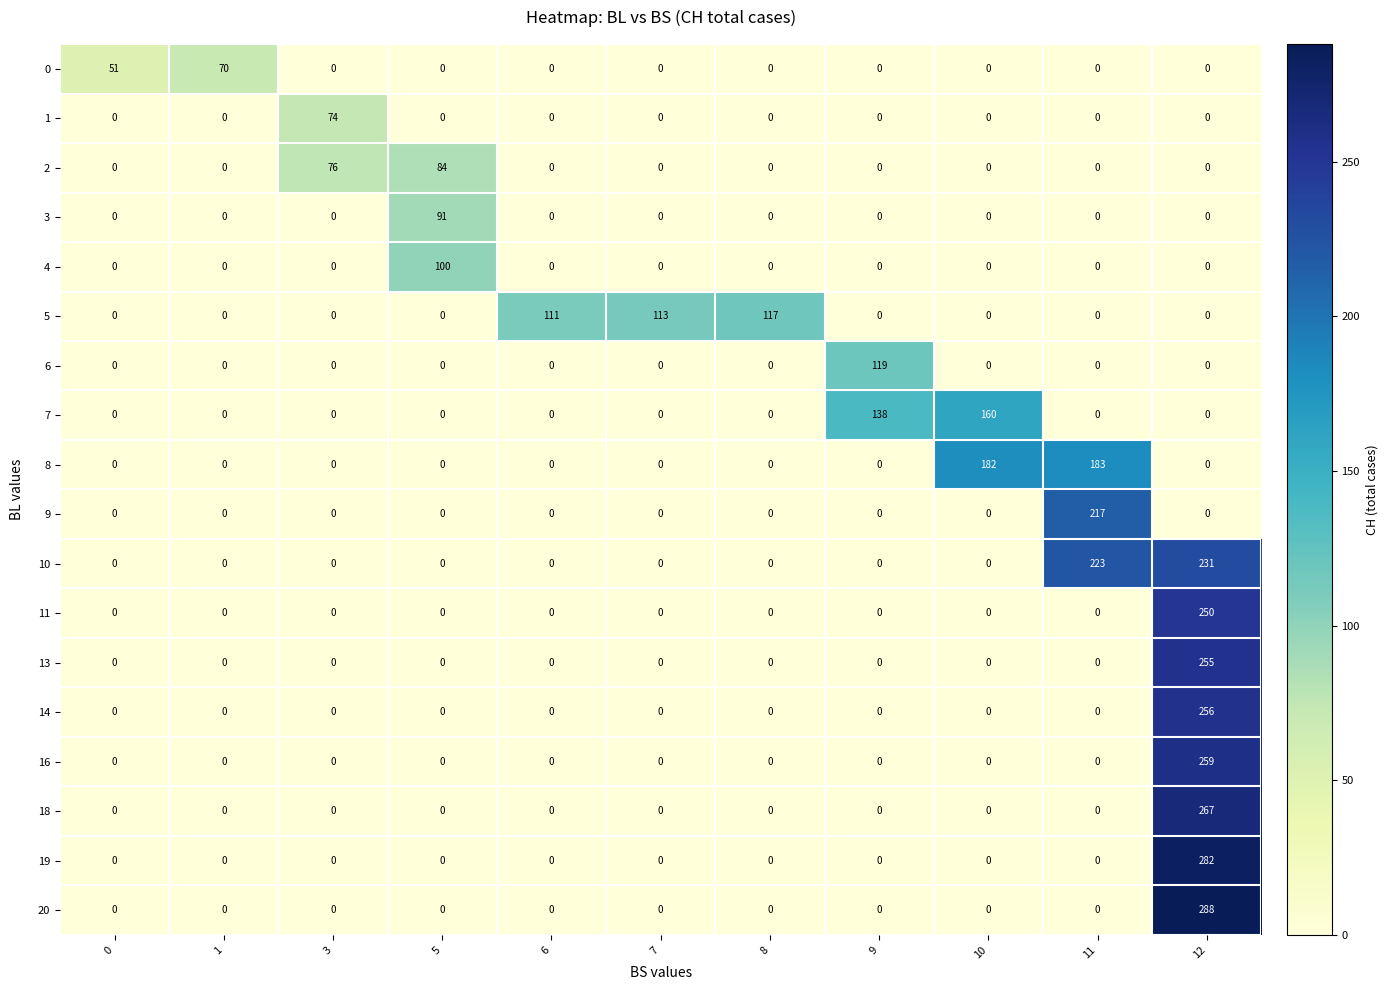

The 14 series shows 390 at 12. True or false?

False